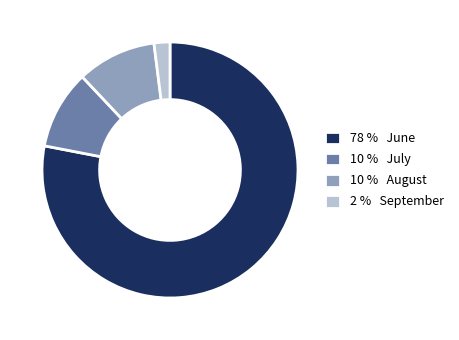

Which slice is the largest?

78 % June